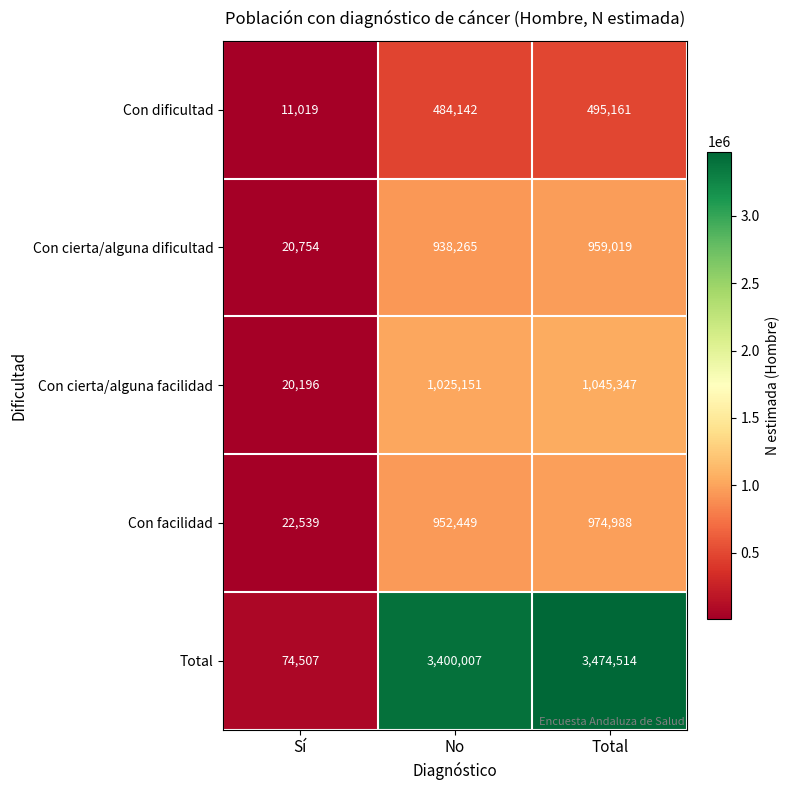

How many categories are shown in the chart?

3